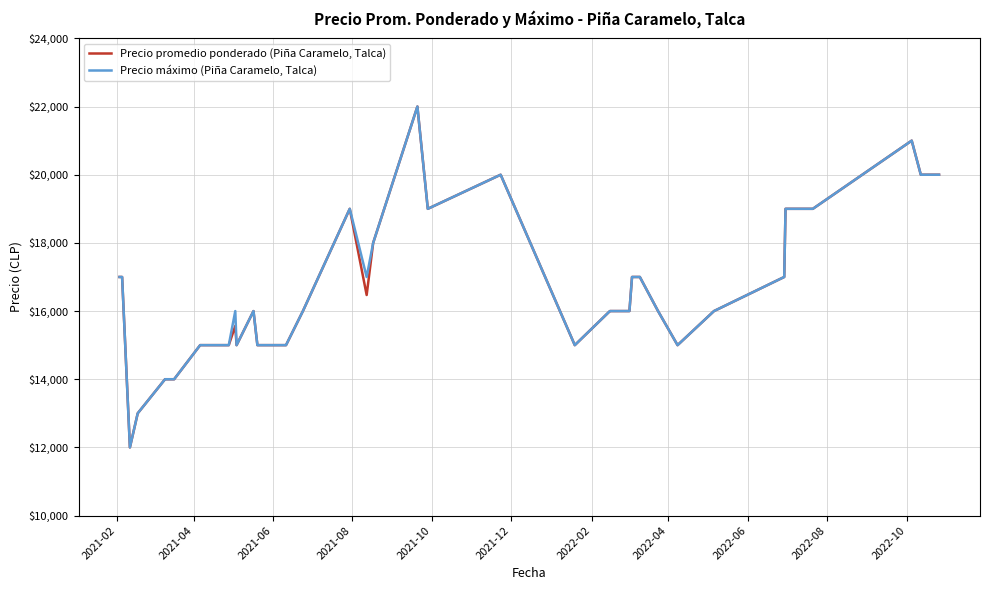

What is the difference between the second highest and minimum values in the Precio promedio ponderado (Piña Caramelo, Talca) series?

9000